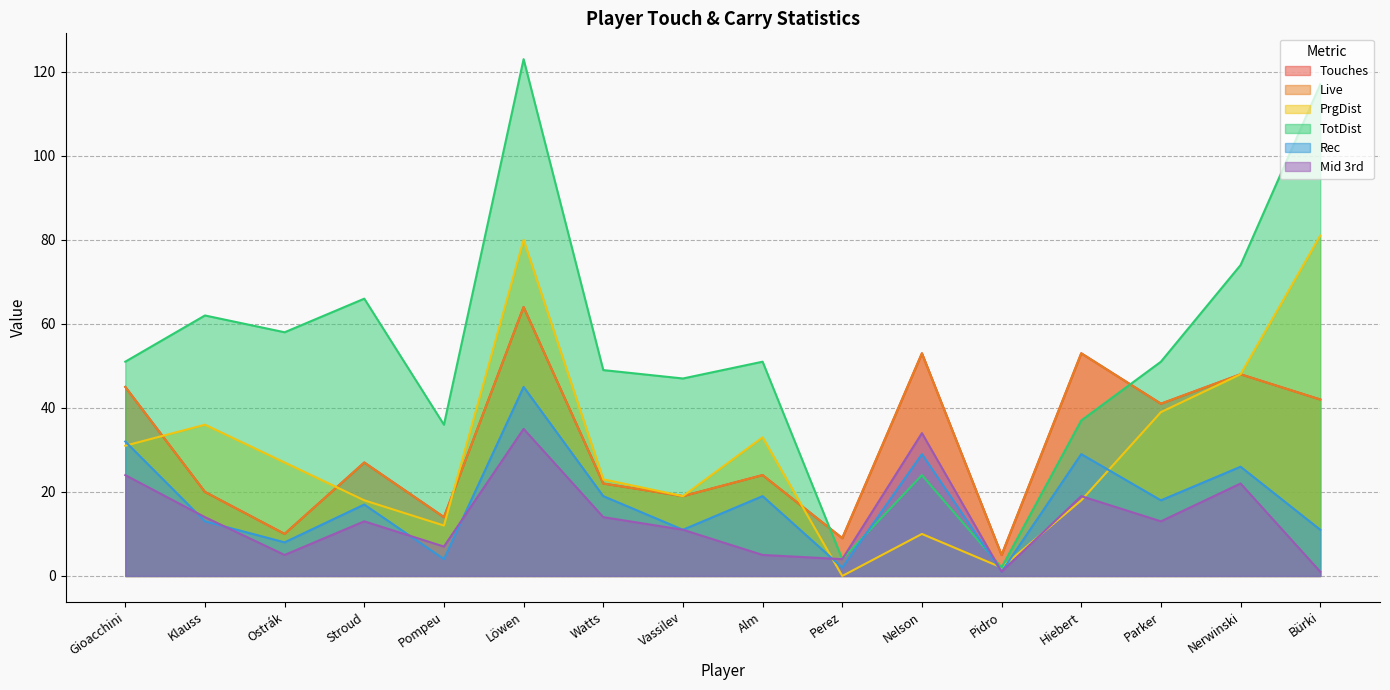

Which label corresponds to the smallest value in the chart?

Perez